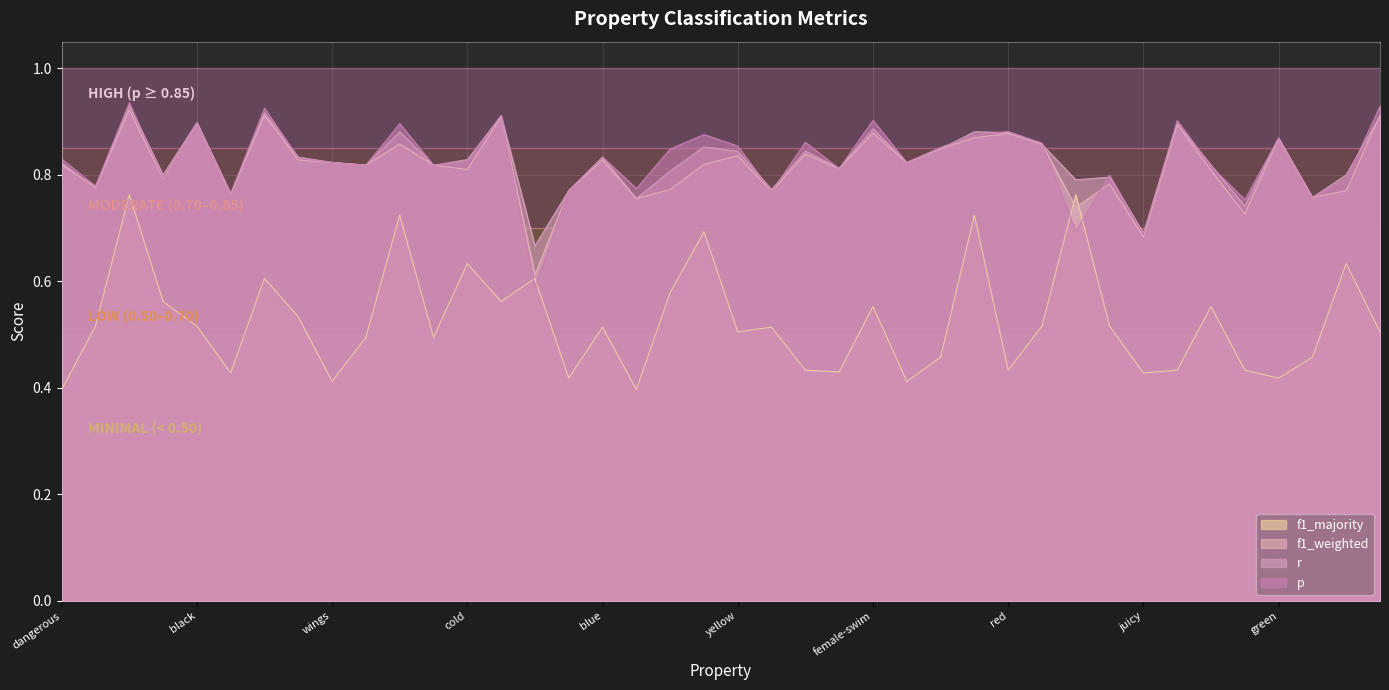

Which series ends up on top after the final intersection of p and f1_weighted?

p